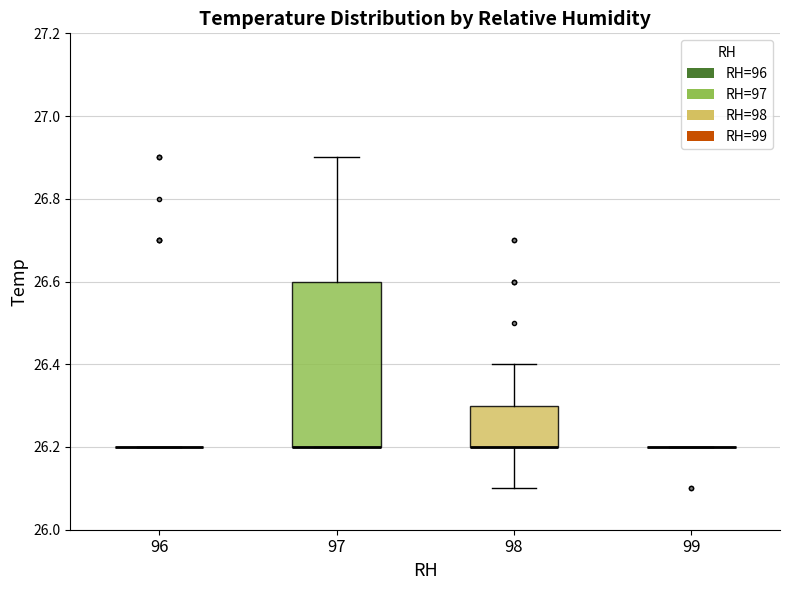

Reading left to right, transcribe this box plot: for each box, give where its median line is, the range the box spans, and where its two whiskers end, as read against the y-axis. The values are not printed on the chart, so give them approximately, as read against the axis.

96: box collapsed to a line at 26.2, whiskers 26.2 to 26.2
97: median 26.2 (drawn on the box's lower edge), box 26.2 to 26.6, whiskers 26.2 to 26.9
98: median 26.2 (drawn on the box's lower edge), box 26.2 to 26.3, whiskers 26.1 to 26.4
99: box collapsed to a line at 26.2, whiskers 26.2 to 26.2